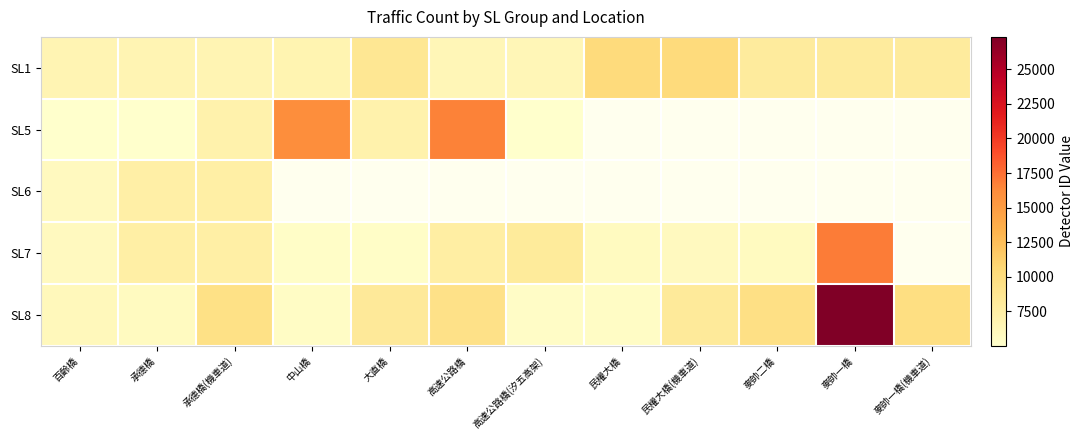

Which series changed the most between 百齡橋 and 高速公路橋?

SL5